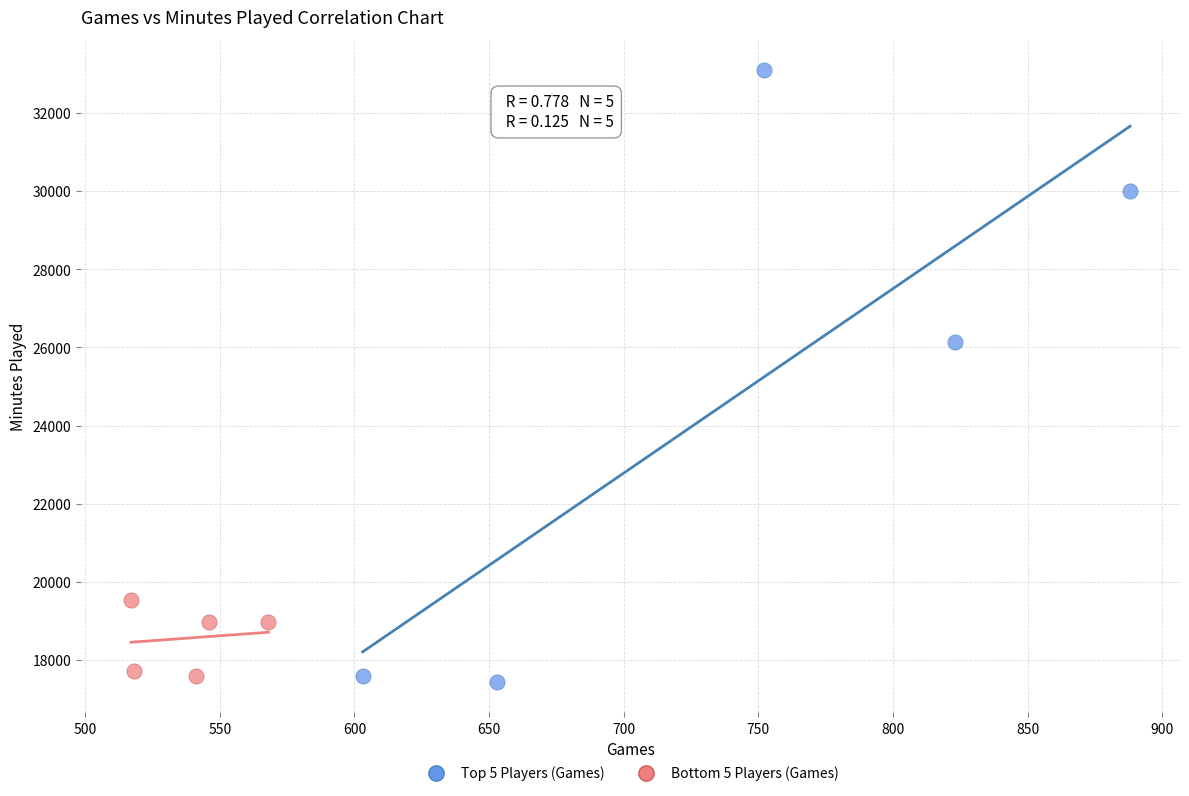

Which series contains the highest Y value?

Top 5 Players (Games)